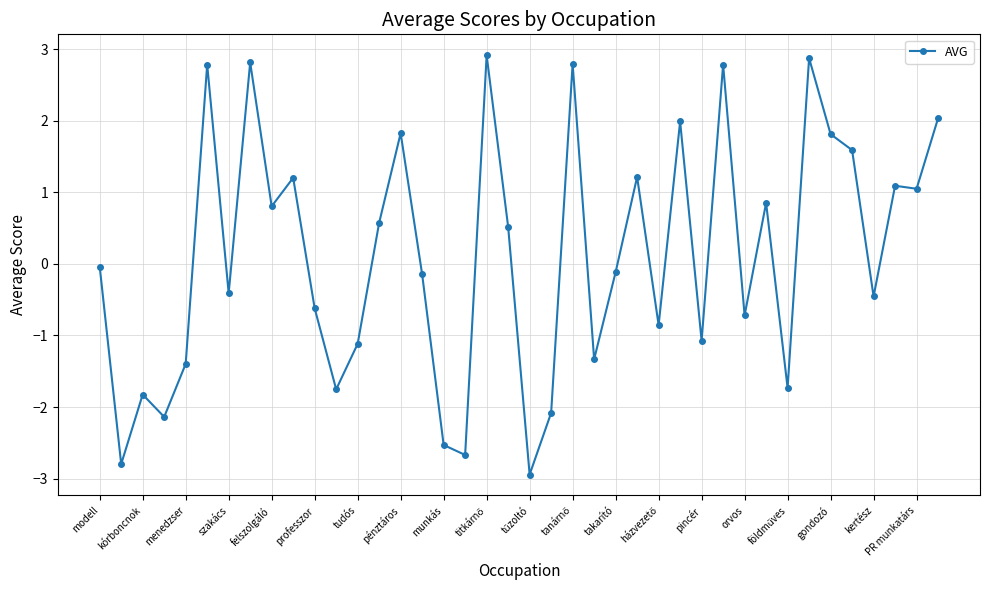

True or false: there are more than 0 points higher than both neighbors.

True